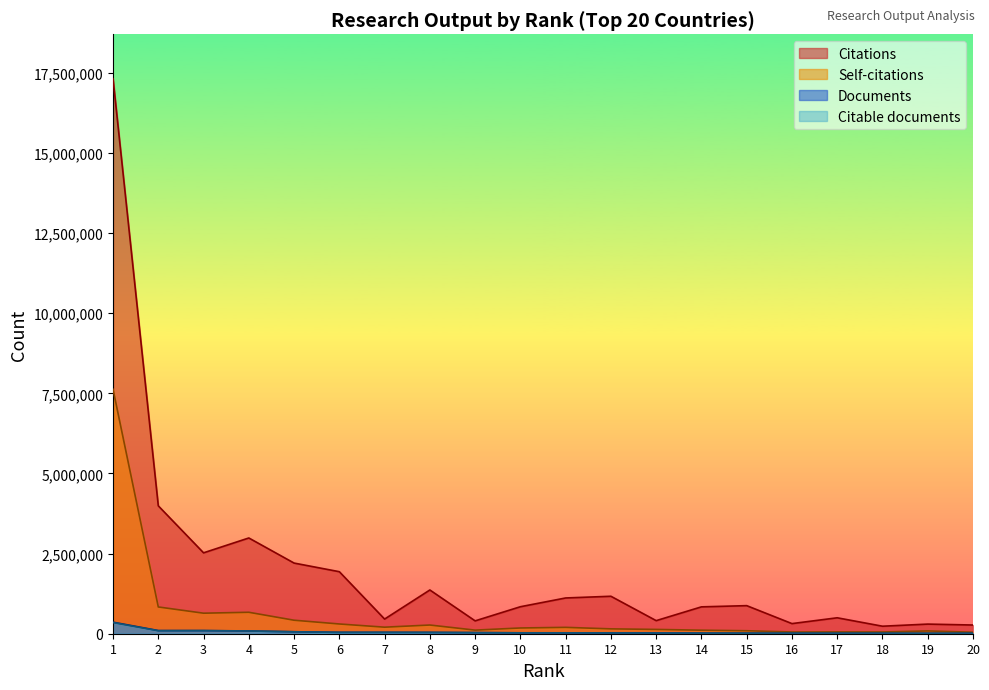

How many lines are shown in the chart?

4